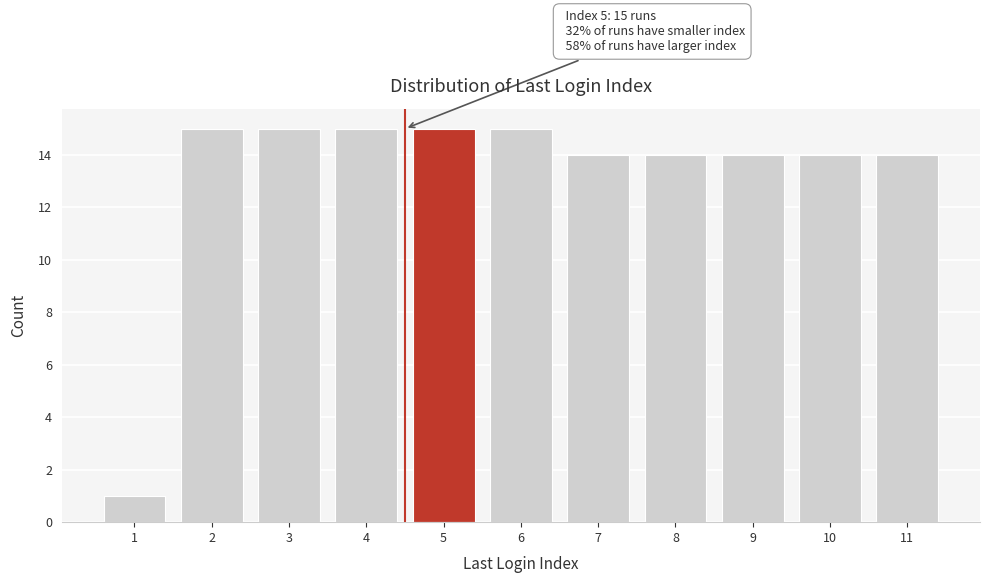

Reading left to right, extract all data points from this chart.

1	15	15	15	15	15	14	14	14	14	14